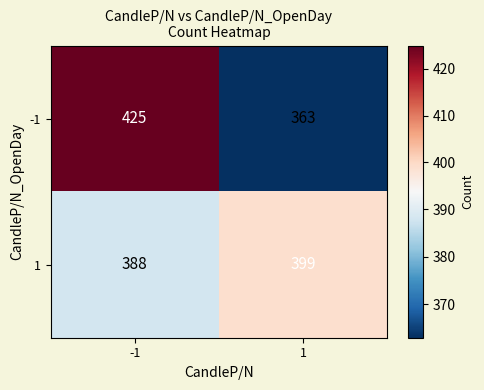

The value of -1 at 1 is 363. True or false?

True